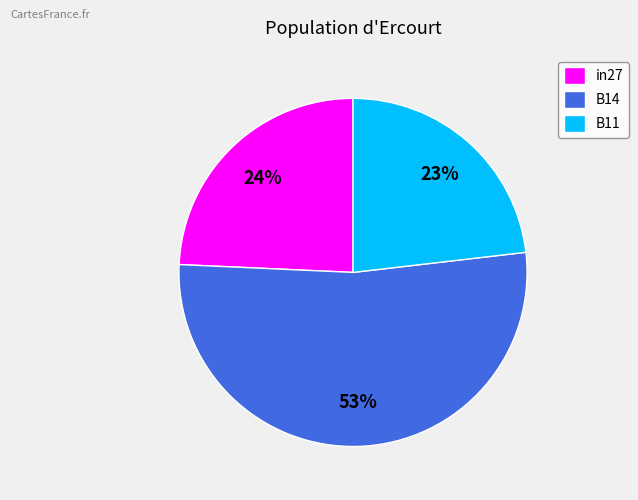

To the nearest percent, what portion does B11 represent?

23%